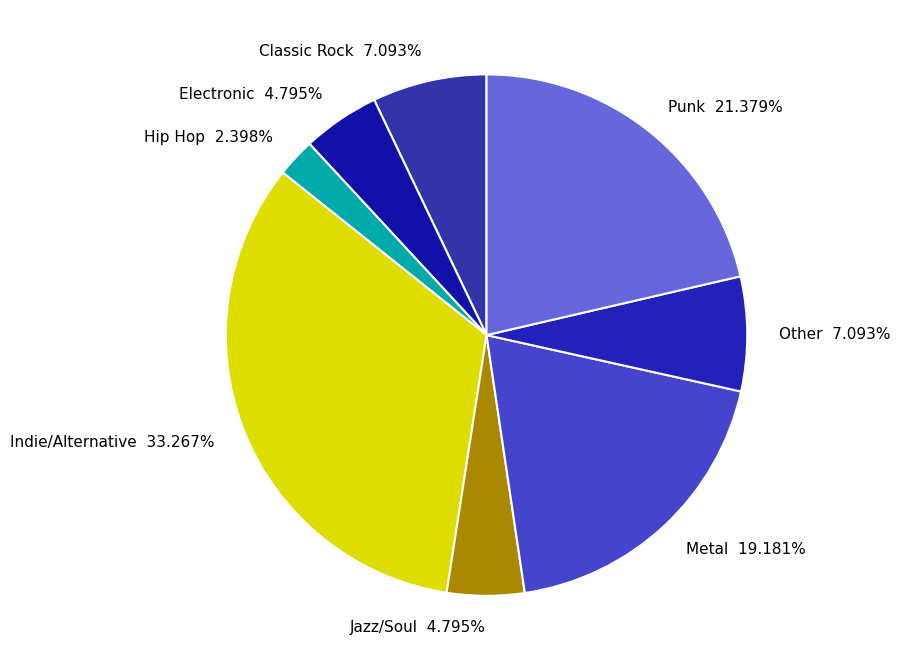

Which slice is the smallest?

Hip Hop